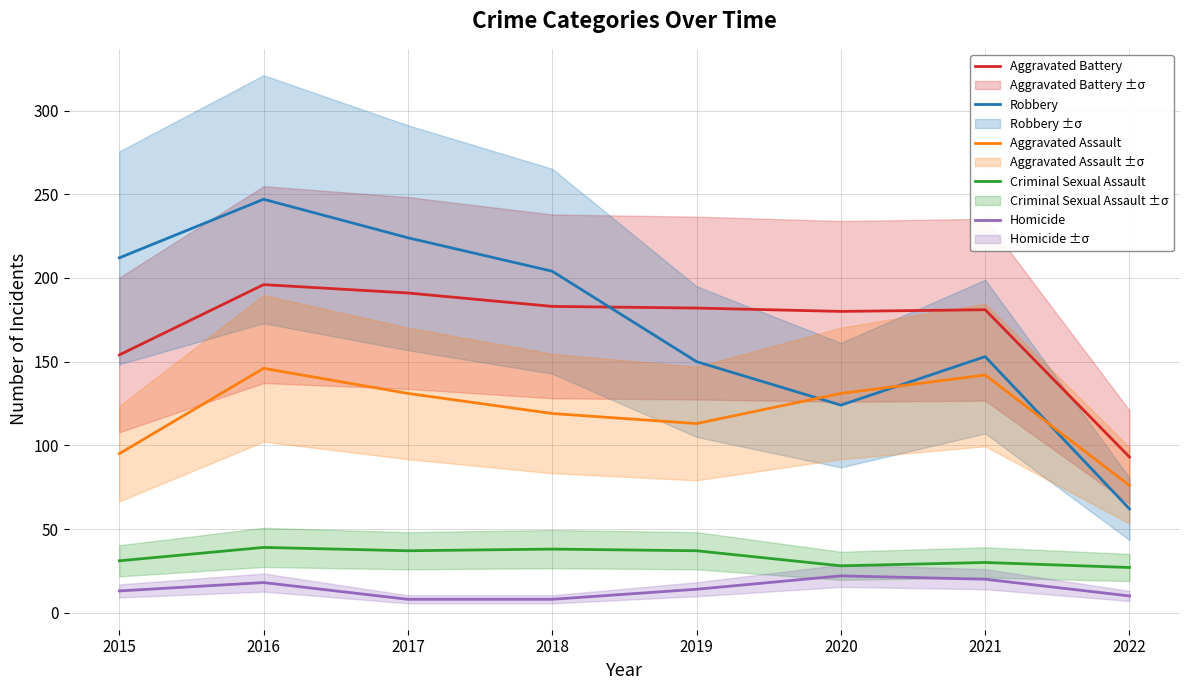

In Criminal Sexual Assault, how many points are higher than both neighbors (excluding endpoints)?

3